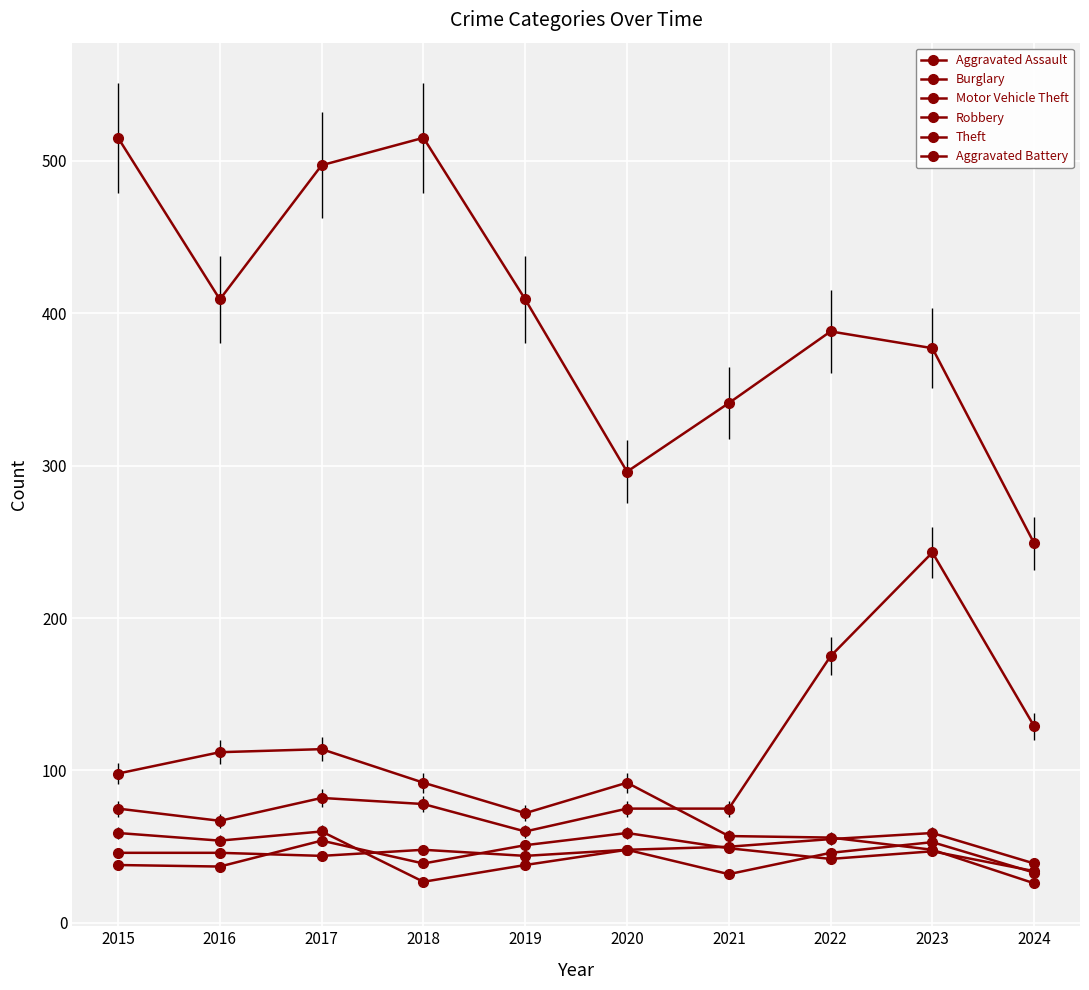

What is the difference between the maximum and second lowest values in the Aggravated Assault series?

15